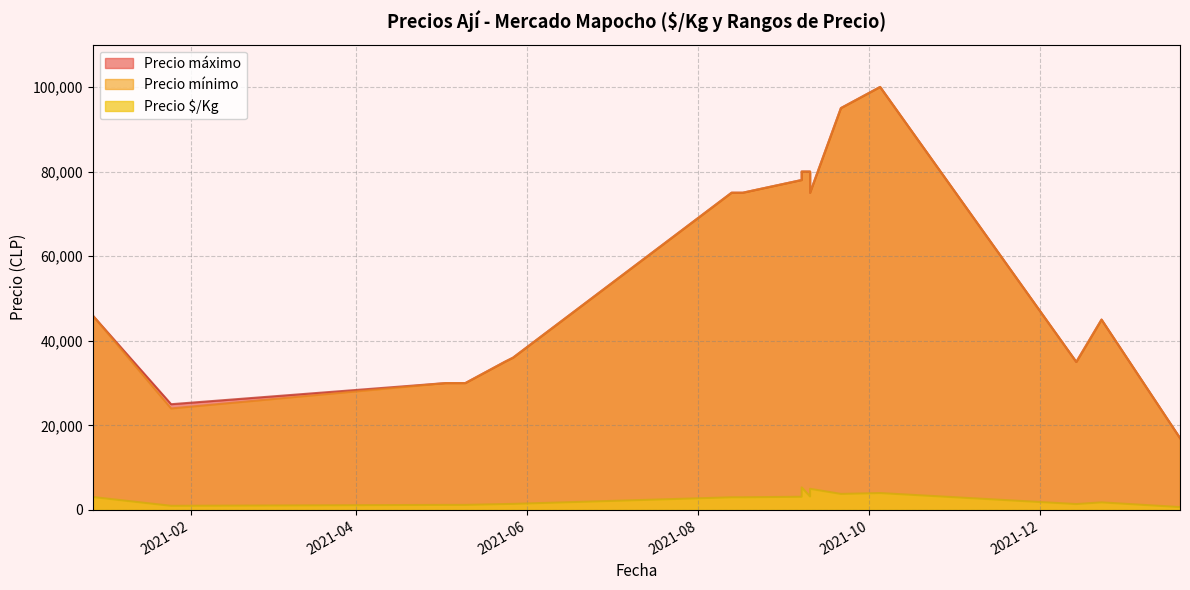

Rank the series at 2021-08-13 from lowest to highest value.

Precio $/Kg, Precio mínimo, Precio máximo